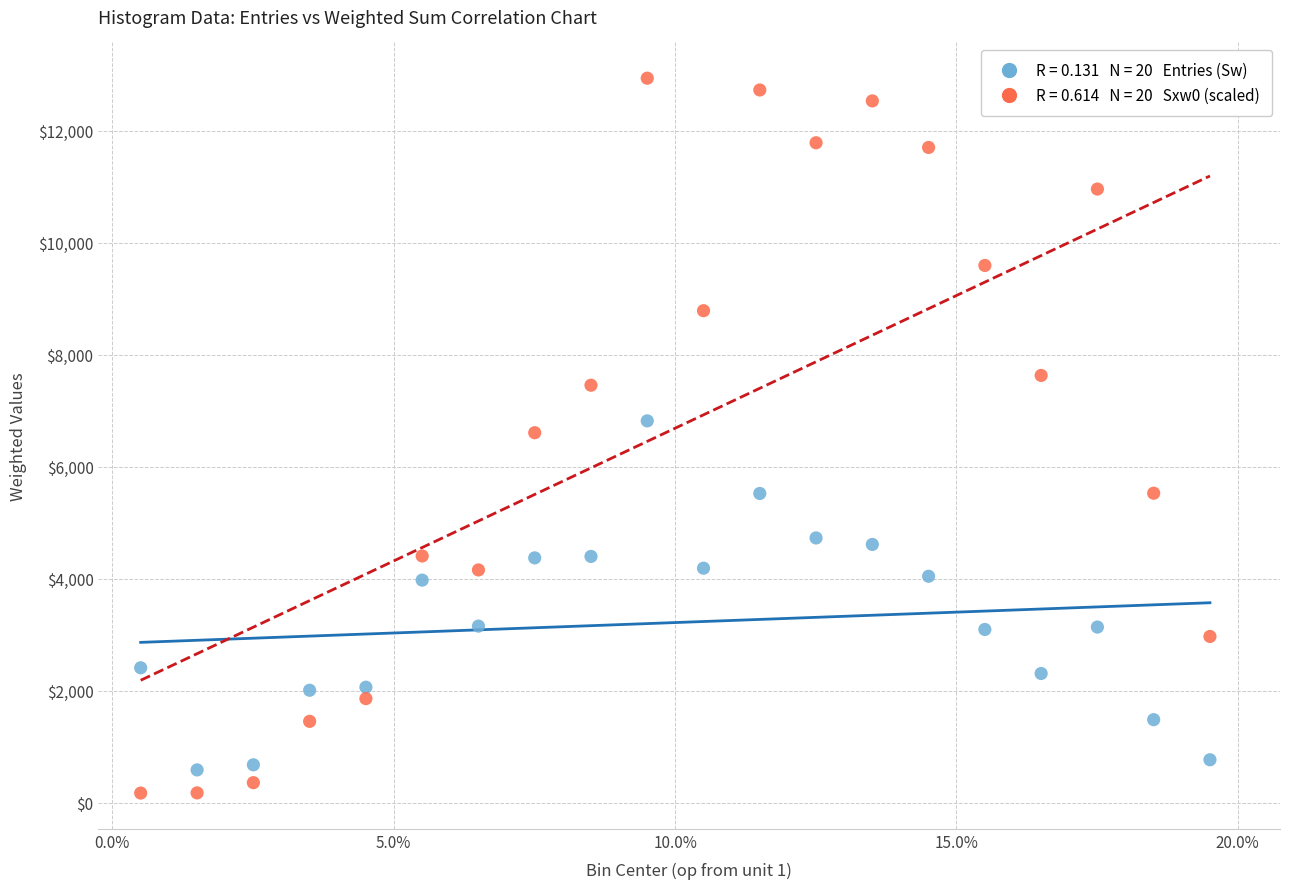

Across all data points, what is the range of X values (max minus min)?

380.1